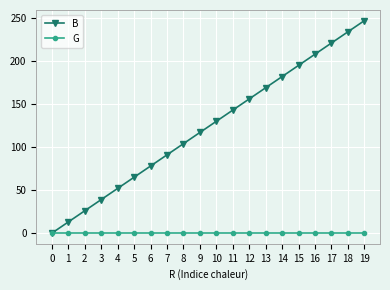

Between 2 and 6, which series saw the biggest shift?

B